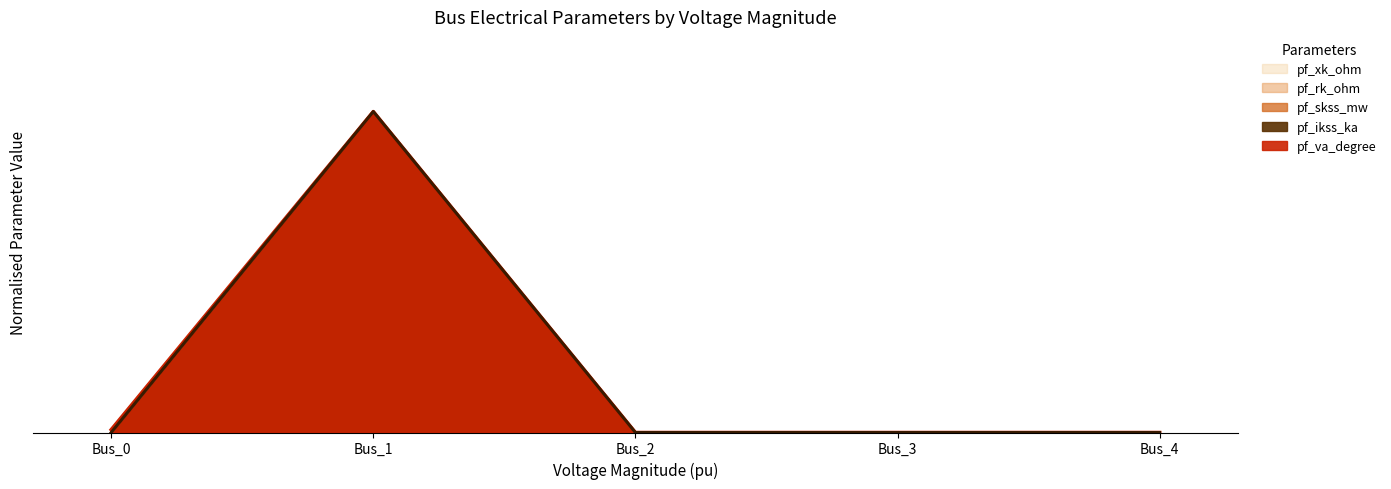

What is the value of the pf_va_degree point at the 2nd from the left?

1.0